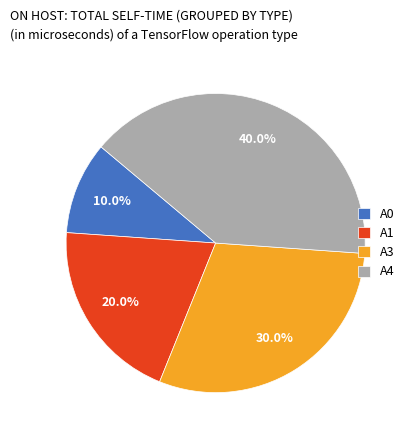

Between A1 and A0, which is larger?

A1